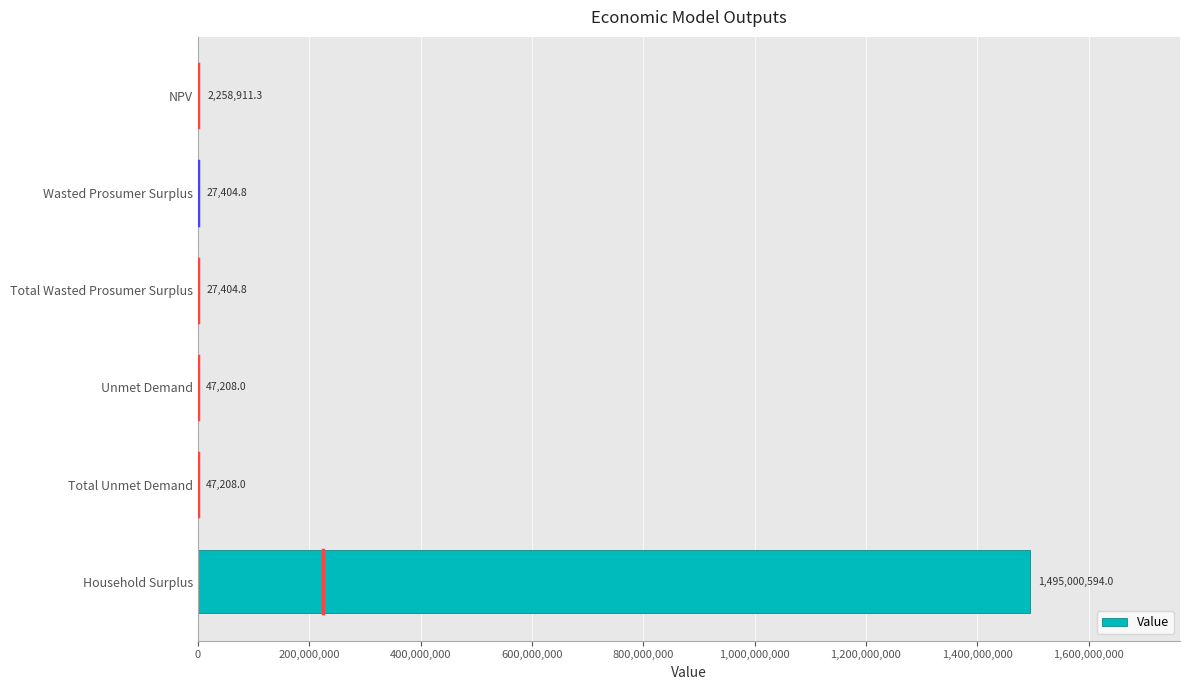

What is the sum of all values?

1497408730.9